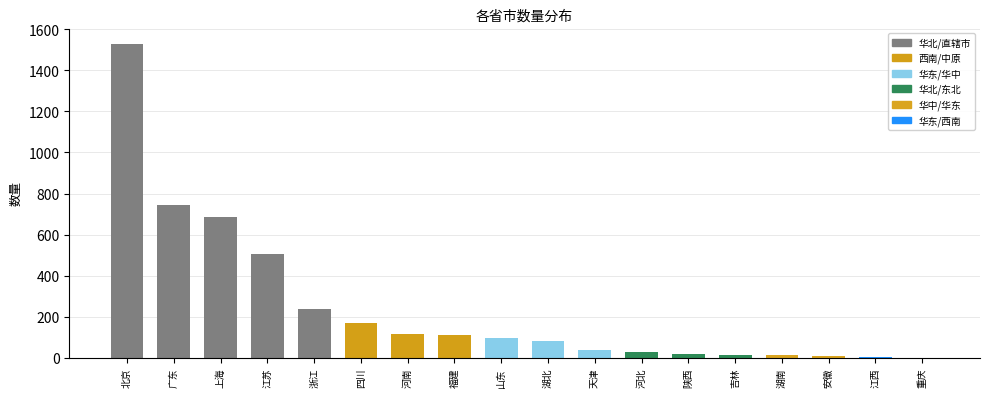

Count the number of data series in this chart.

1